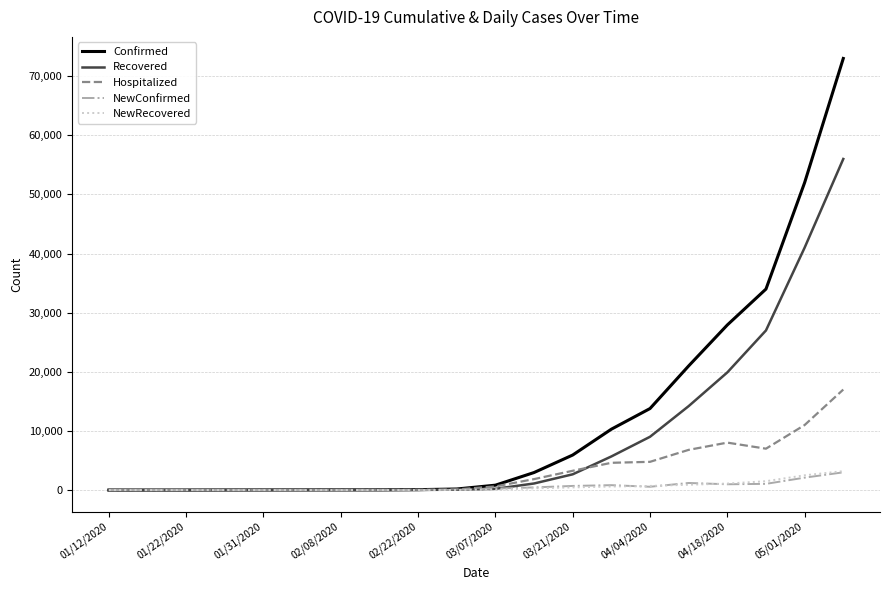

What is the greatest value displayed?

73000